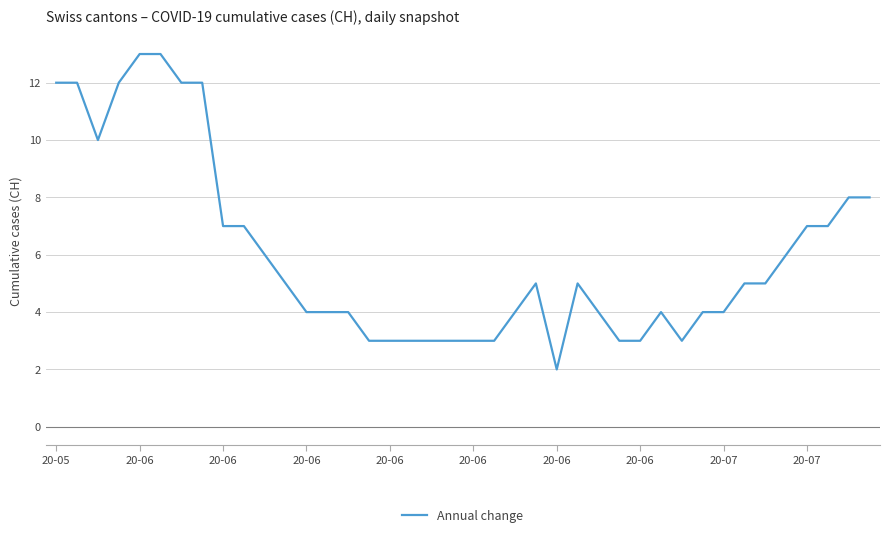

What is the difference between the maximum and minimum values?

11